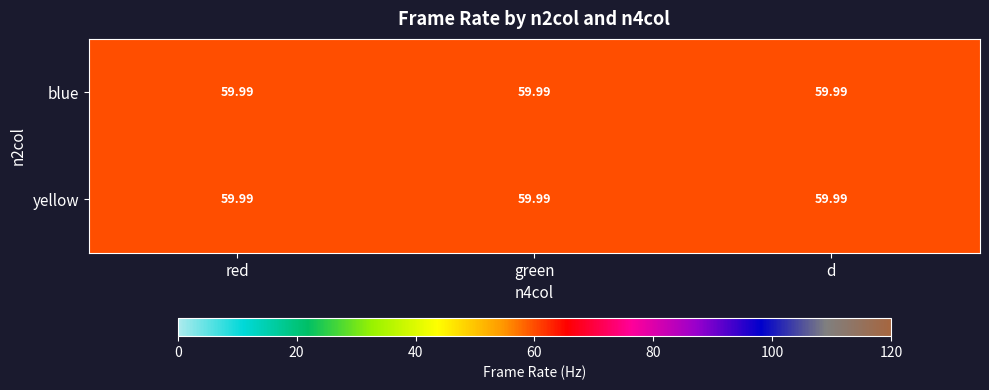

Is the value of blue at red greater than the value of yellow at green?

No